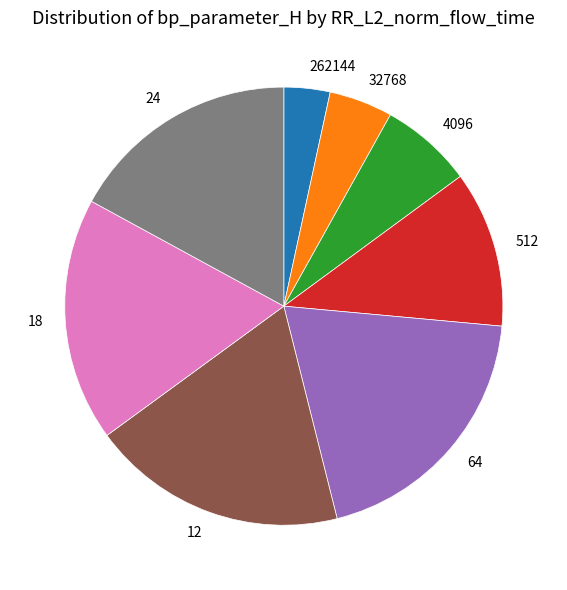

Which slice is the largest?

64